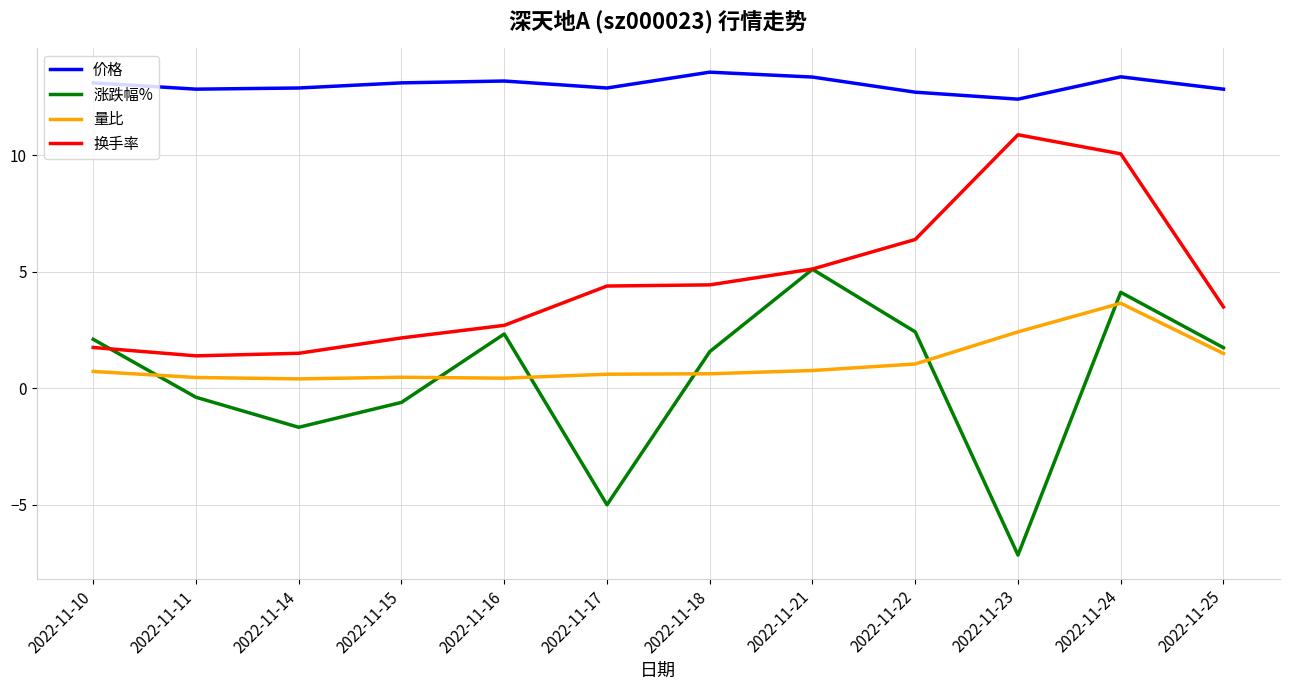

At 2022-11-15, list the series in order from smallest to largest.

涨跌幅%, 量比, 换手率, 价格